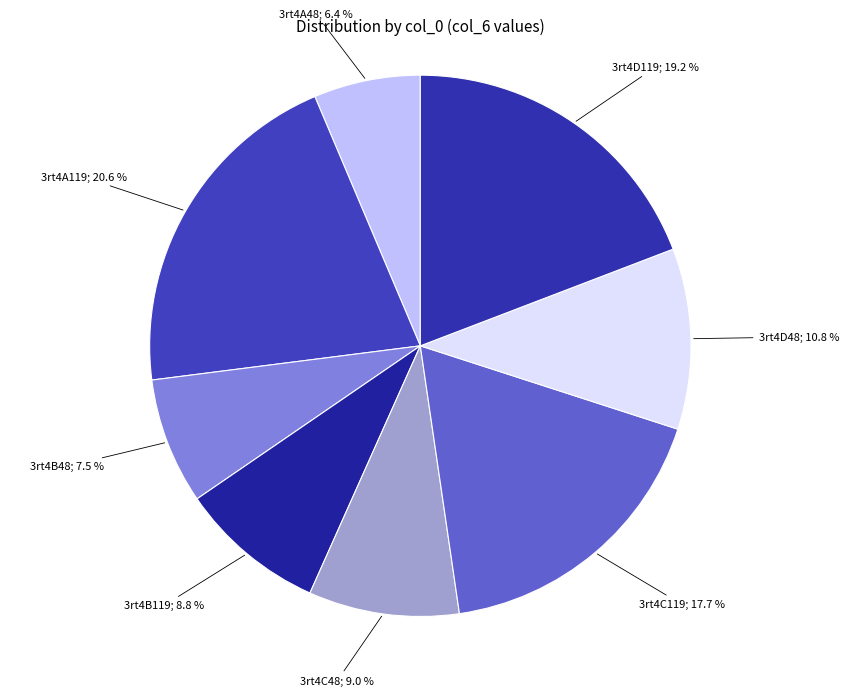

Is there any slice that represents more than half of the pie?

No